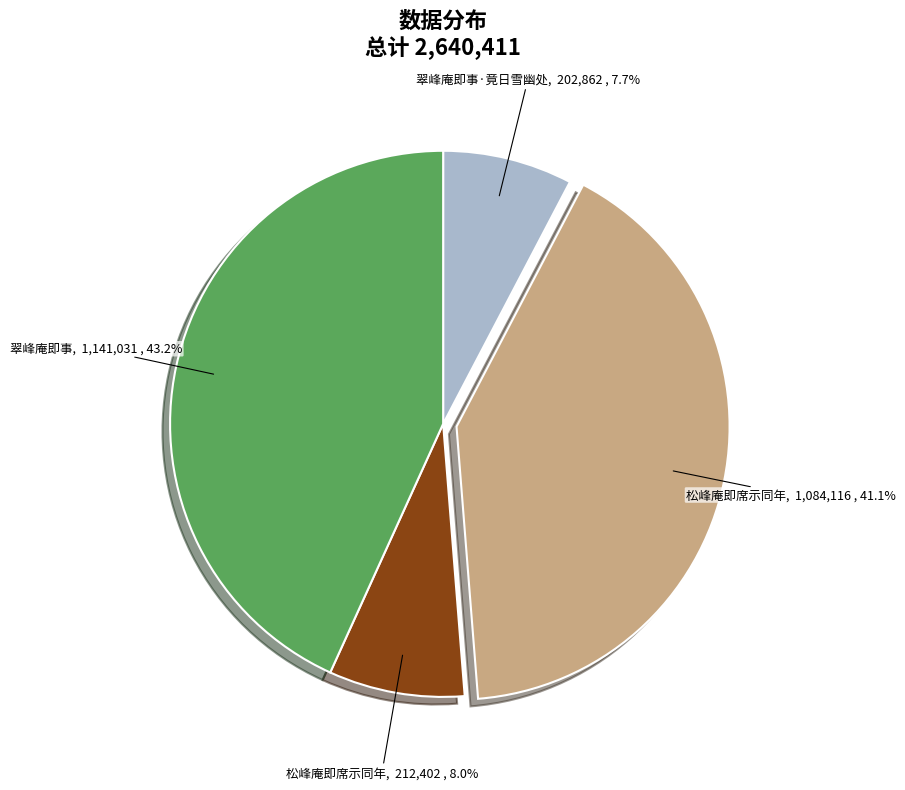

Is there any slice that represents more than half of the pie?

No